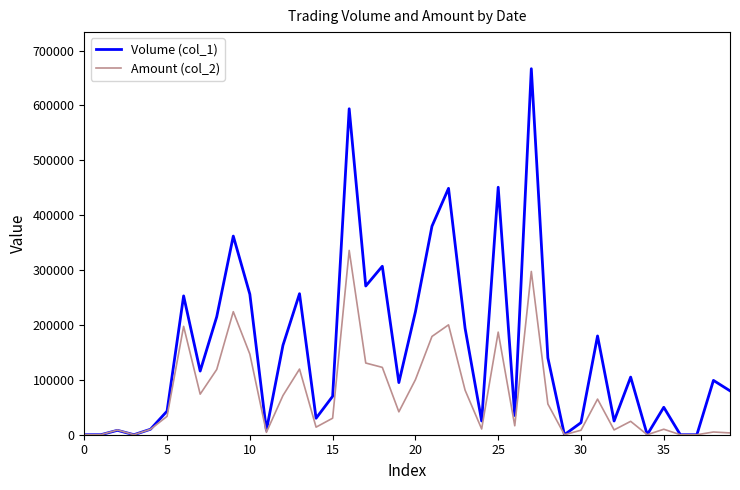

Rank the series by their average value, from lowest to highest.

Amount (col_2), Volume (col_1)